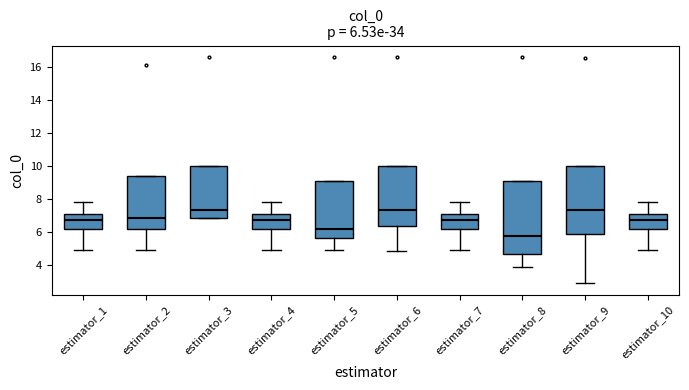

Which box is the tallest, from its lower edge to its upper edge?

estimator_8